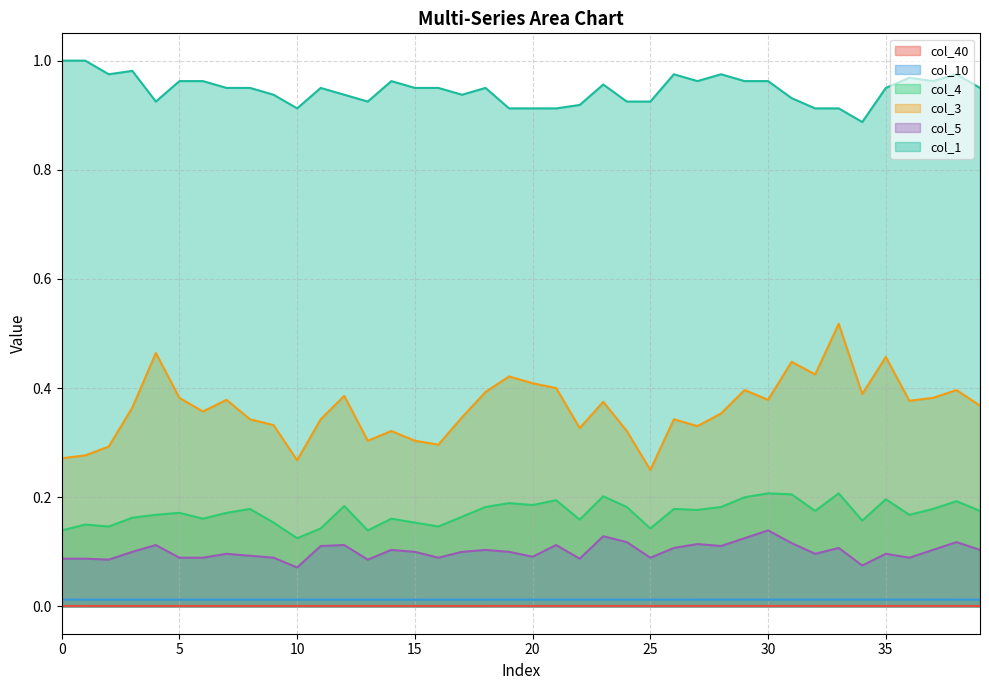

What is the value of the col_4 point at the 25th from the left?

0.2